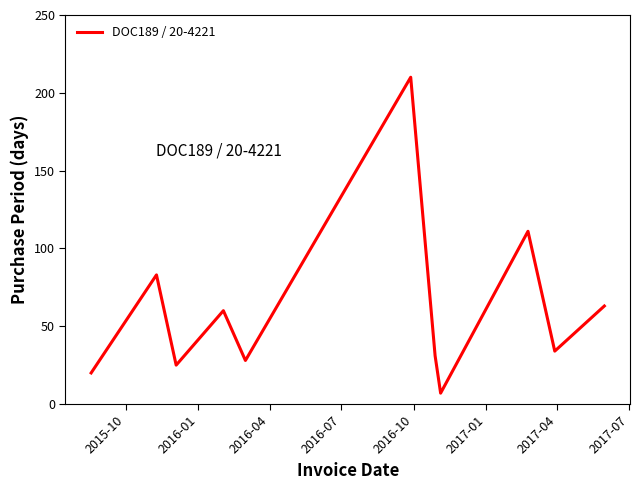

What is the difference between the maximum and minimum values?

203